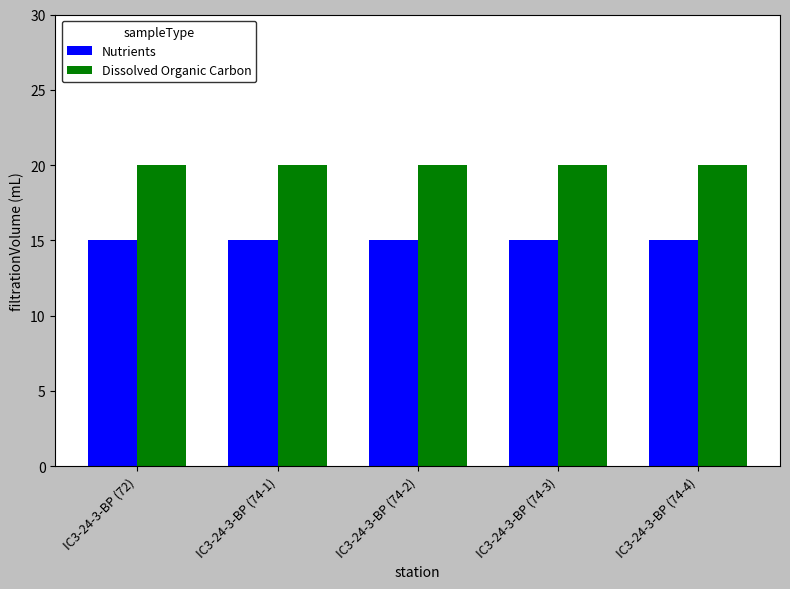

What are all the series names shown in the legend?

Nutrients, Dissolved Organic Carbon